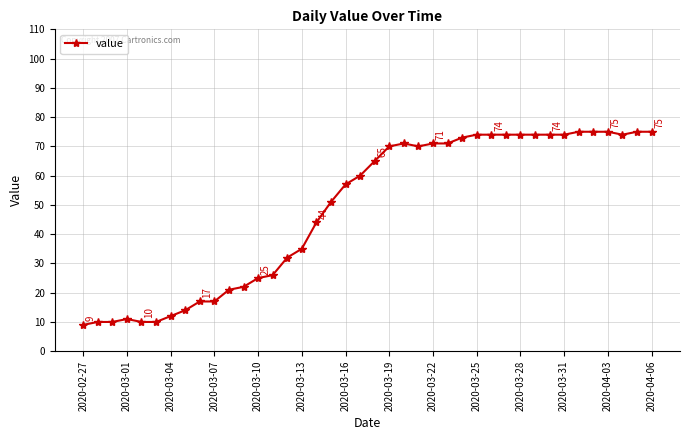

What is the value of the 19th point from the left?

57